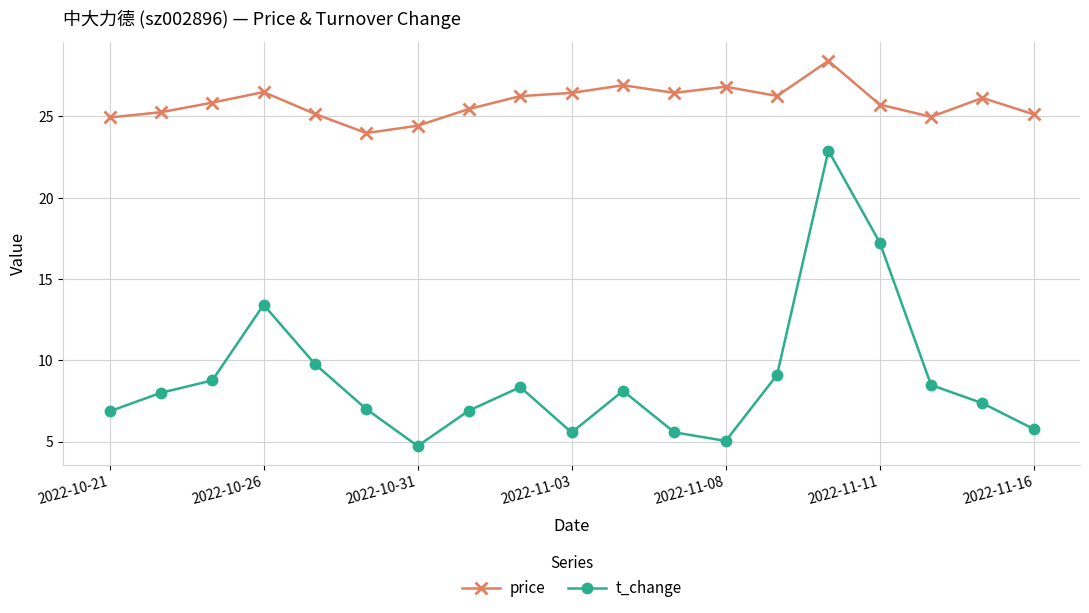

True or false: price and t_change cross at least once.

False